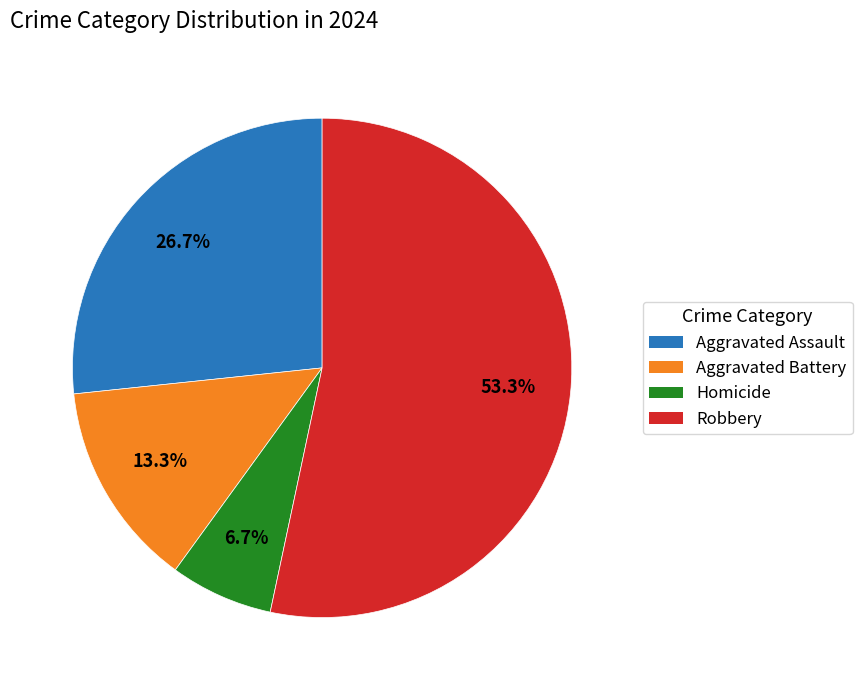

Is the sum of Aggravated Assault and Homicide greater than half?

No